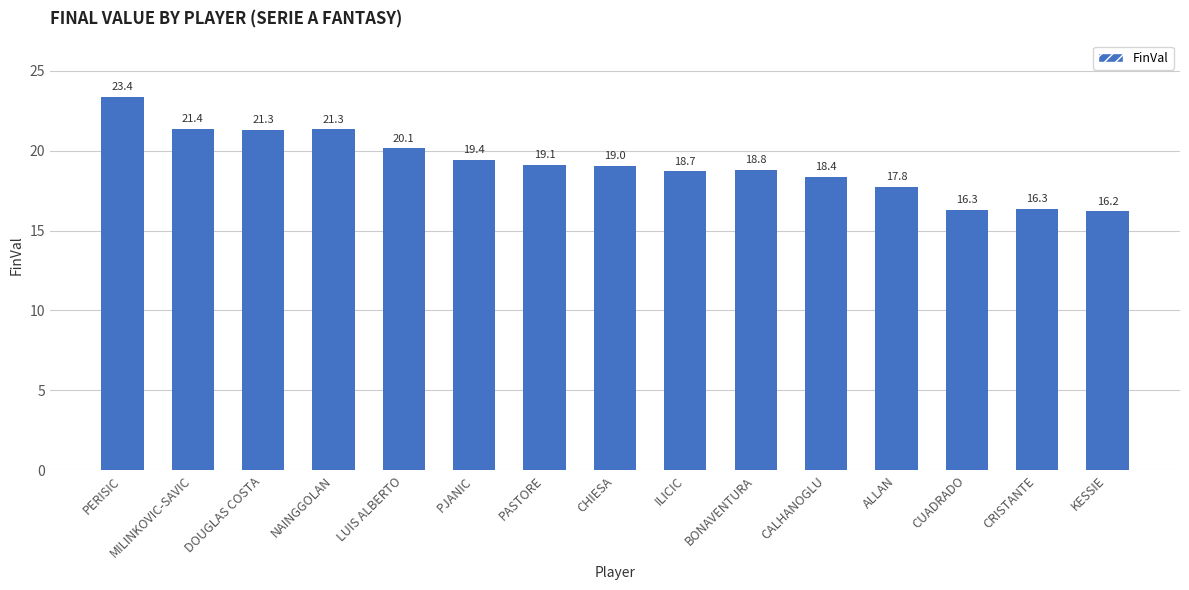

What position from the left is ALLAN?

12